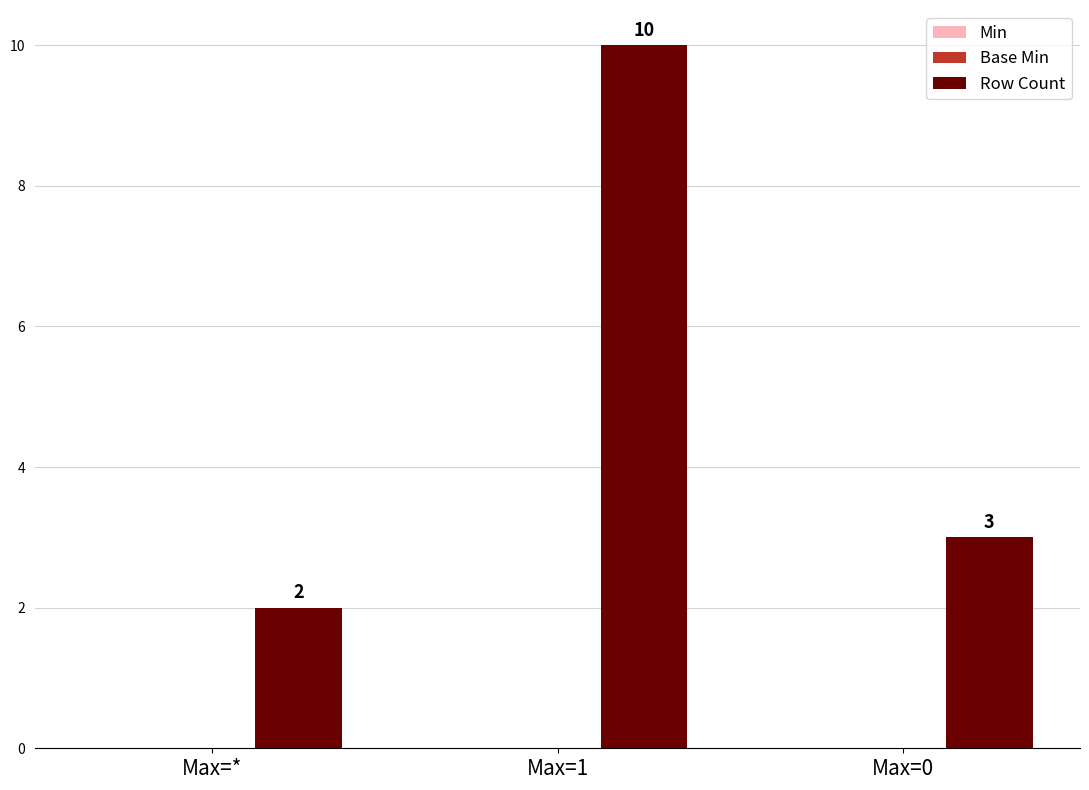

What is the sum of the values at Max=1 and Max=0?

13